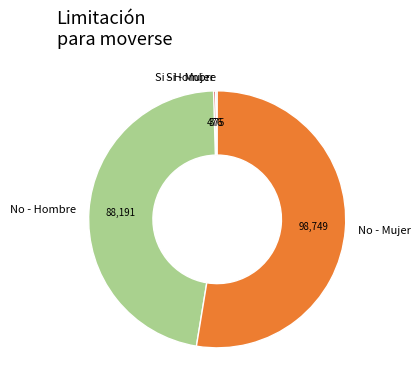

Which slice is the largest?

No - Mujer